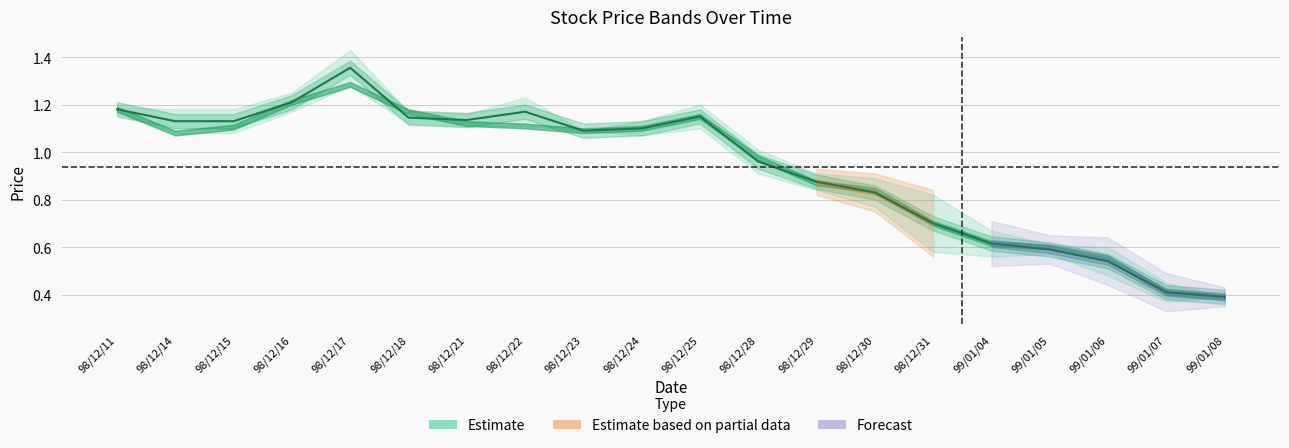

What is the label of the 20th point from the left?

99/01/08